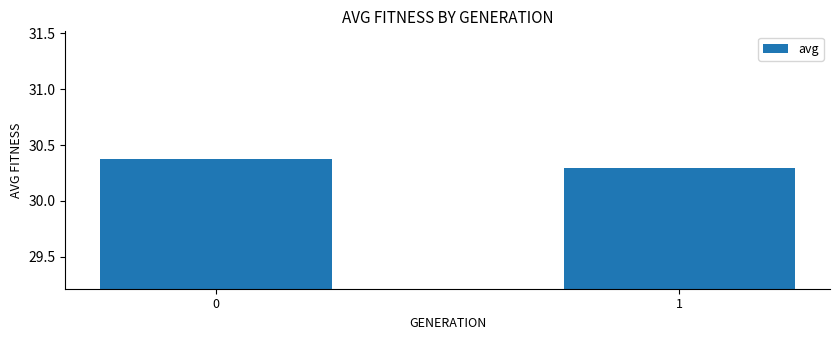

What is the value of the 1st bar from the left?

30.4